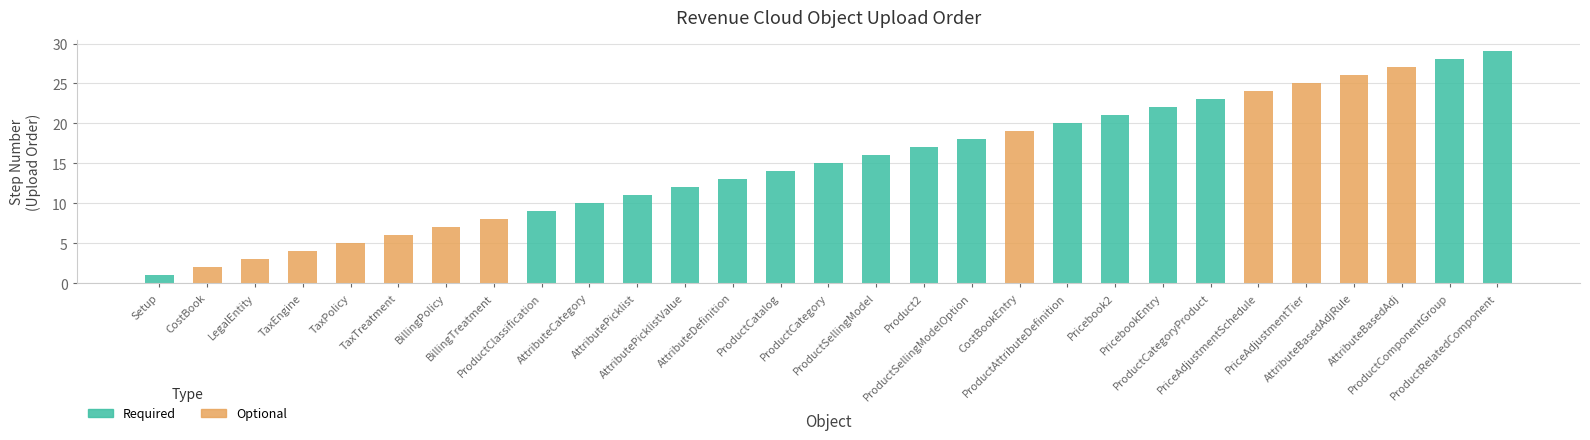

Which label corresponds to the smallest value in the chart?

Setup